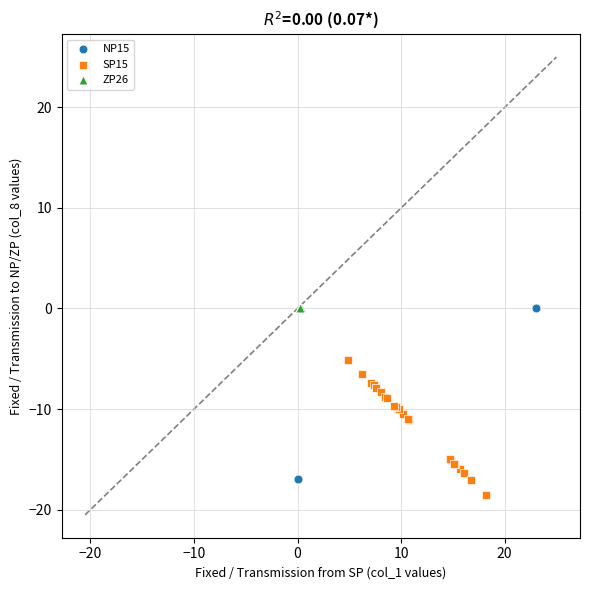

What are all the series names shown in the legend?

NP15, SP15, ZP26